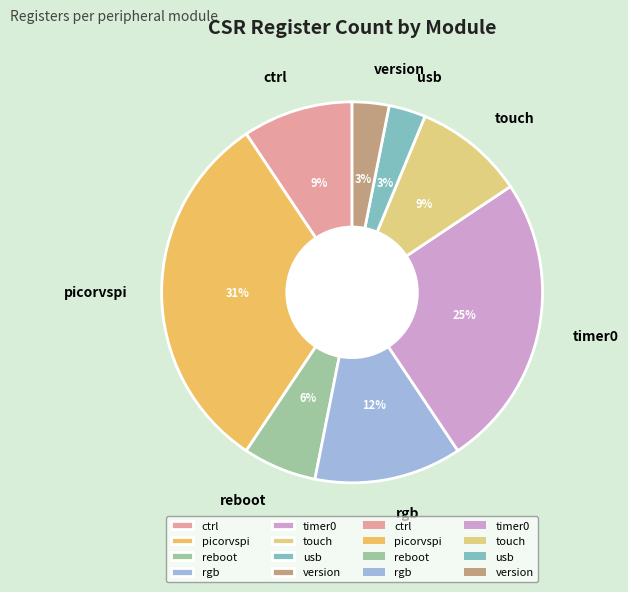

Between timer0 and touch, which is larger?

timer0